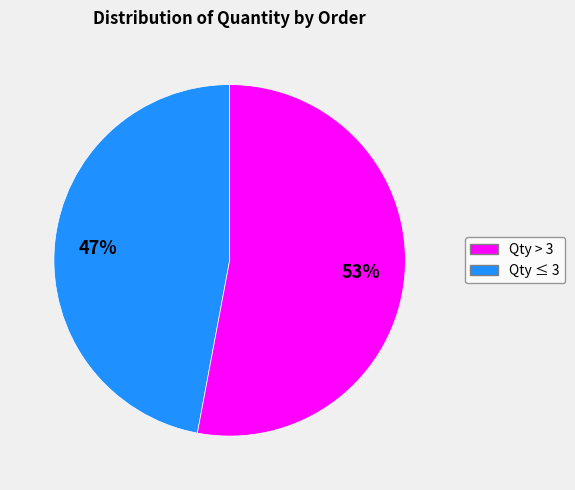

What is the largest slice in the pie chart?

Qty ≤ 3